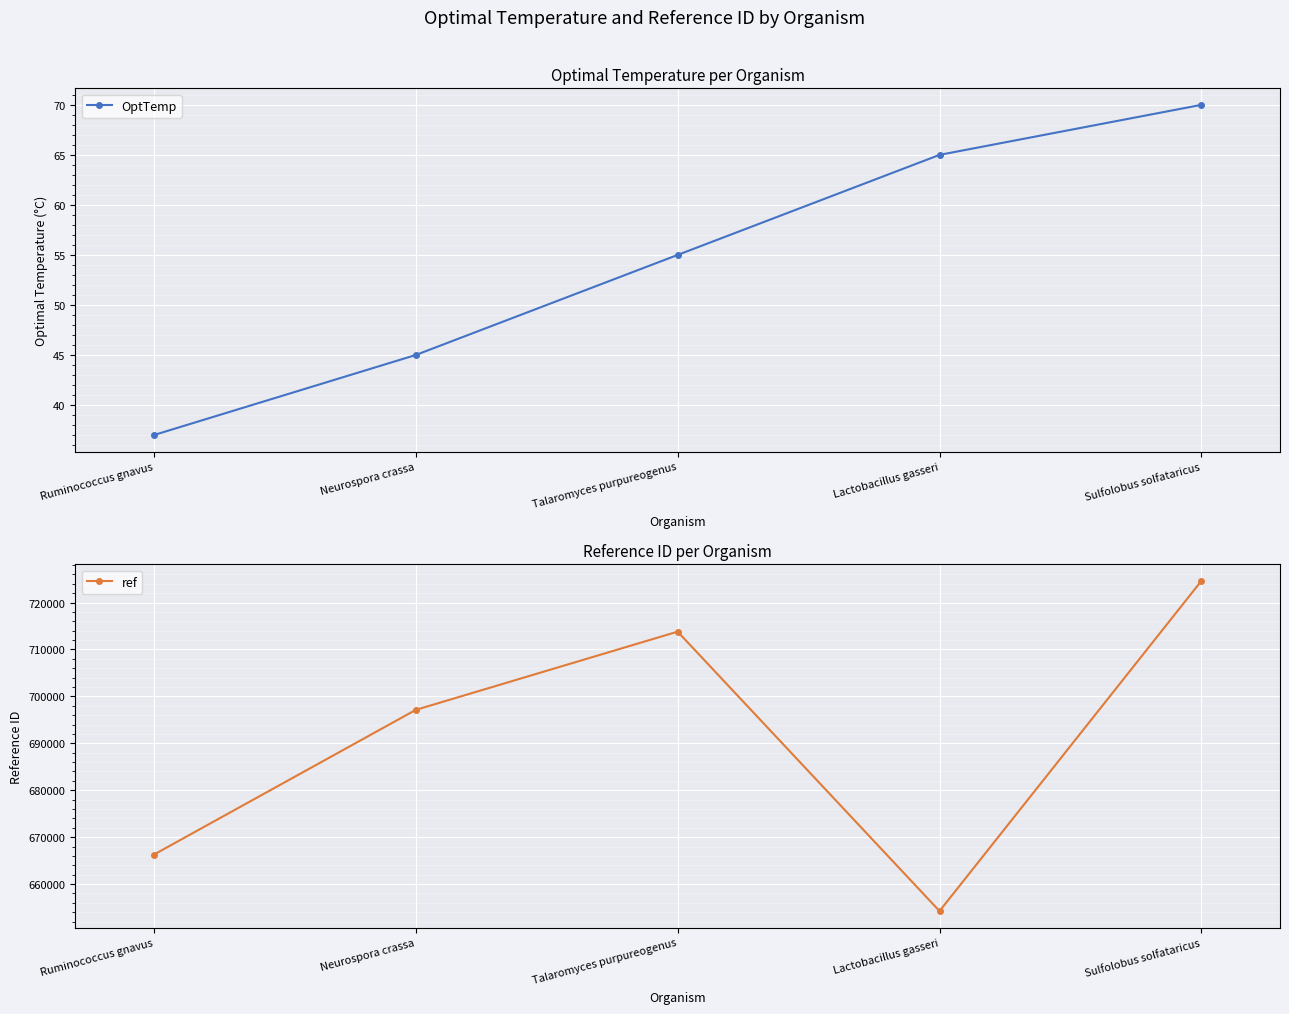

What is the average value of the ref series?

691210